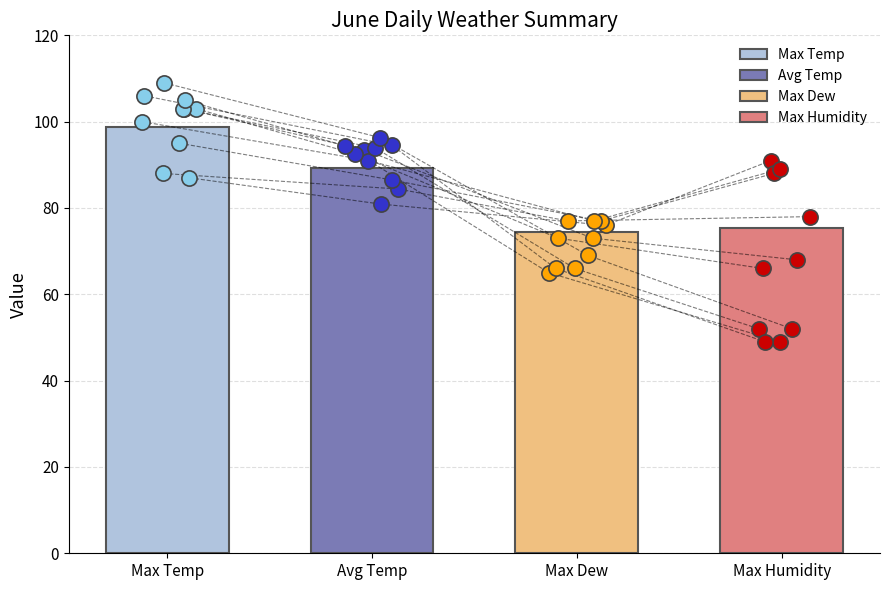

Which series has the widest spread of Y values?

Max Humidity